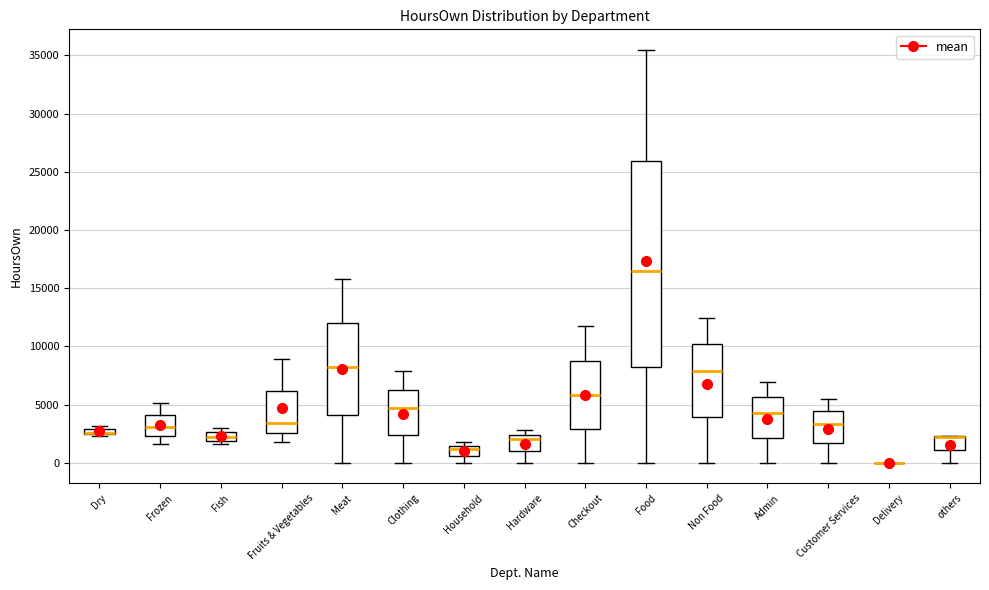

Where is the lower edge of the box for Fish on the y-axis? The values are not printed on the chart, so give them approximately, as read against the axis.

2000